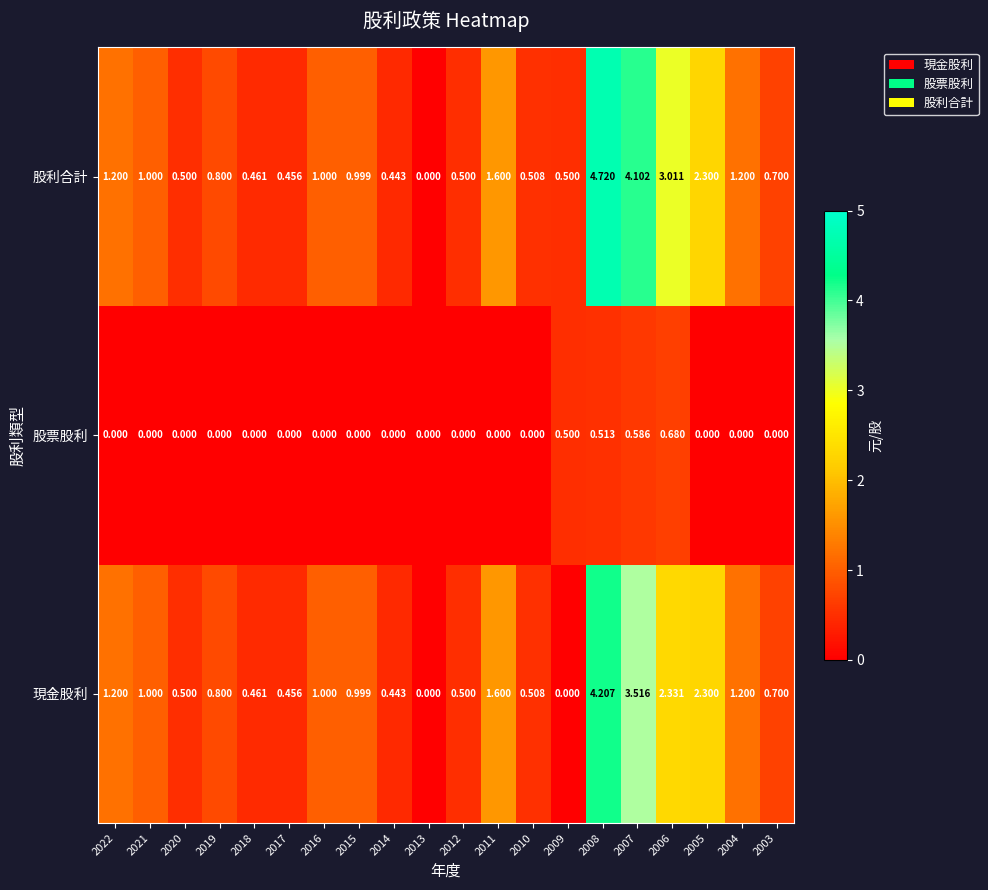

Is the value of 股票股利 at 2012 greater than the value of 股利合計 at 2011?

No